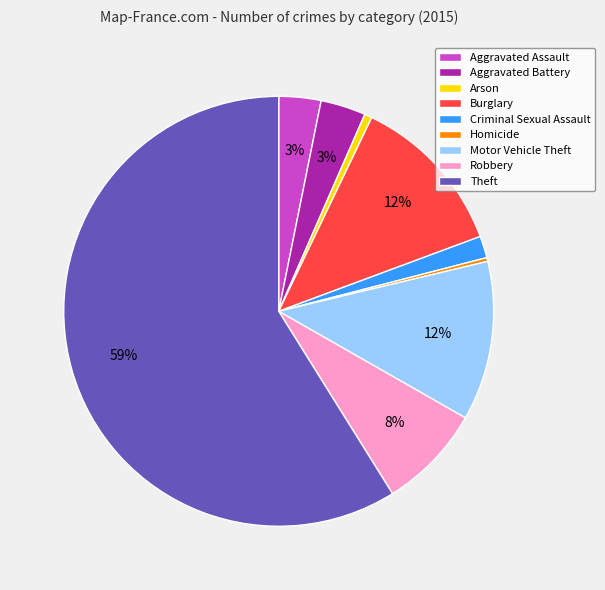

Which has a higher value, Theft or Robbery?

Theft